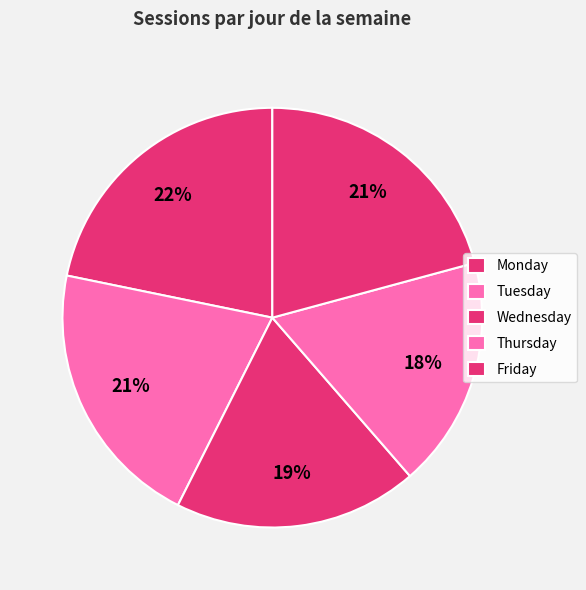

Do Wednesday and Monday together represent more than half of the pie?

No